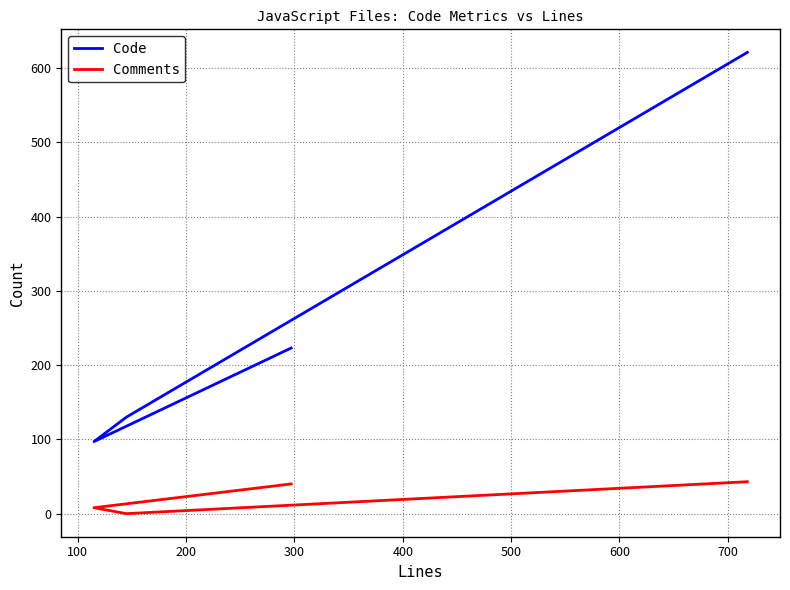

What is the sum of all Code values?

1071